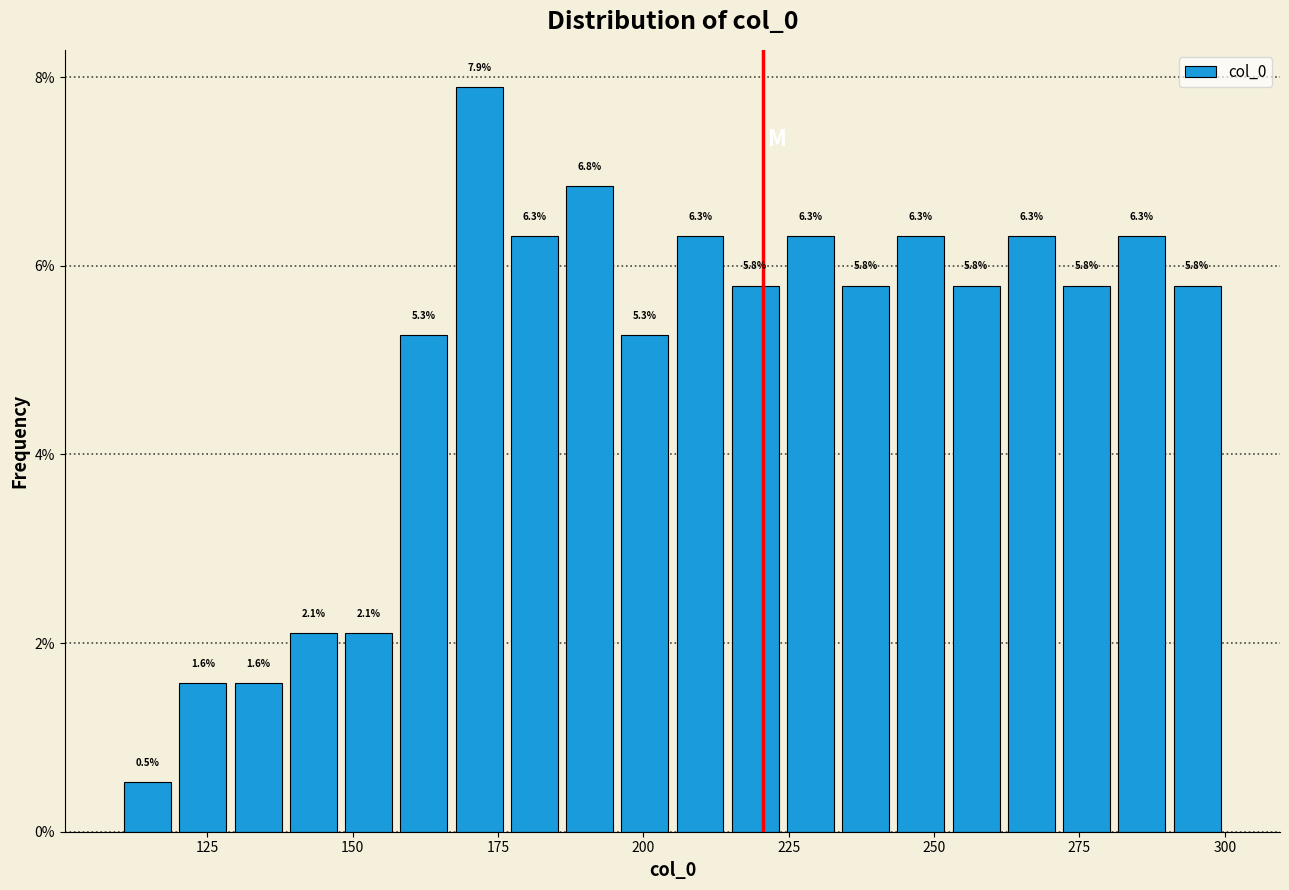

Read against the x-axis, roughly where is the centre of the tallest bar?

170